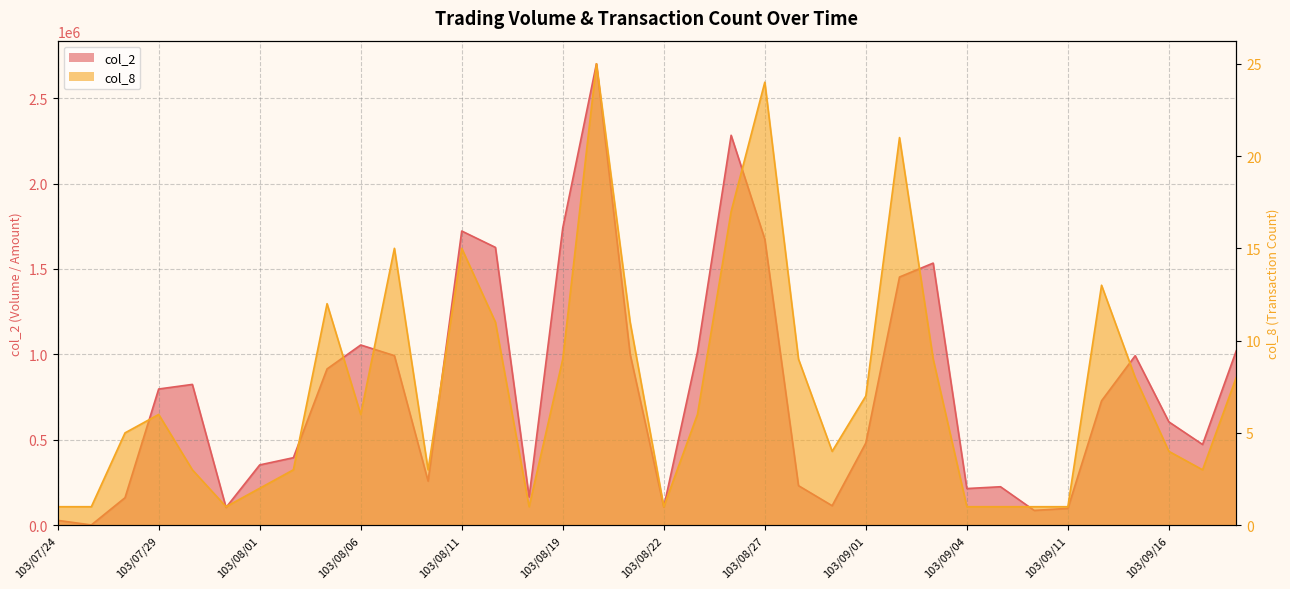

Reading left to right, list all the values displayed in this chart.

col_2: 103/07/24=28210	103/07/25=1300	103/07/28=160780	103/07/29=797300	103/07/30=824200	103/07/31=103600	103/08/01=352800	103/08/04=395120	103/08/05=914870	103/08/06=1055060	103/08/07=992820	103/08/08=258000	103/08/11=1722390	103/08/12=1626580	103/08/13=165000	103/08/19=1740880	103/08/20=2701880	103/08/21=1001830	103/08/22=106260	103/08/25=1014000	103/08/26=2282990	103/08/27=1674580	103/08/28=231480	103/08/29=114000	103/09/01=481140	103/09/02=1453130	103/09/03=1534560	103/09/04=214500	103/09/05=225000	103/09/10=86460	103/09/11=98340	103/09/12=728040	103/09/15=992440	103/09/16=604830	103/09/17=472500	103/09/18=1020700
col_8: 103/07/24=1	103/07/25=1	103/07/28=5	103/07/29=6	103/07/30=3	103/07/31=1	103/08/01=2	103/08/04=3	103/08/05=12	103/08/06=6	103/08/07=15	103/08/08=3	103/08/11=15	103/08/12=11	103/08/13=1	103/08/19=9	103/08/20=25	103/08/21=11	103/08/22=1	103/08/25=6	103/08/26=17	103/08/27=24	103/08/28=9	103/08/29=4	103/09/01=7	103/09/02=21	103/09/03=9	103/09/04=1	103/09/05=1	103/09/10=1	103/09/11=1	103/09/12=13	103/09/15=8	103/09/16=4	103/09/17=3	103/09/18=8